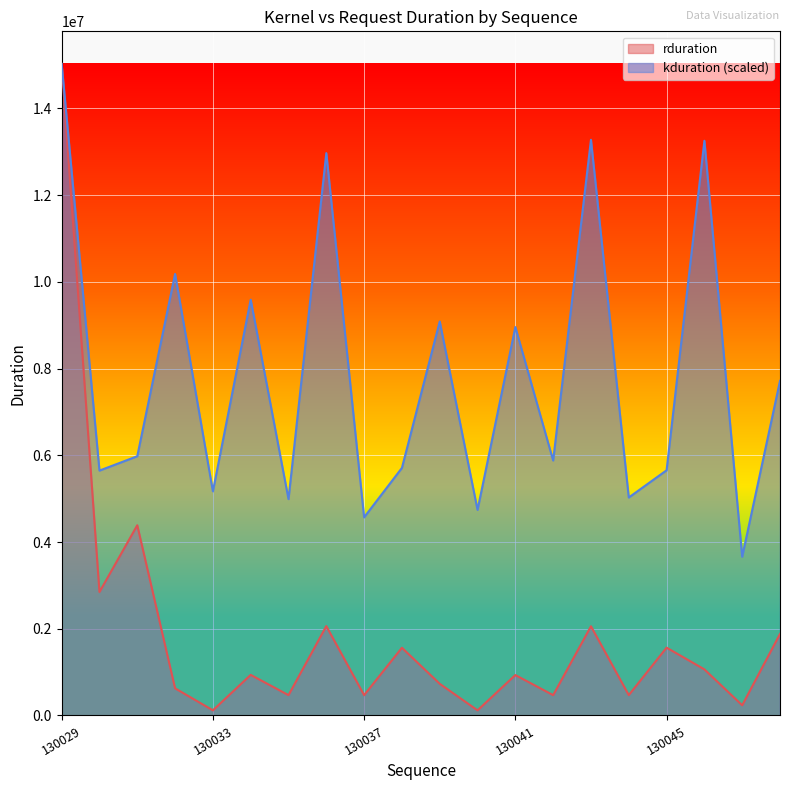

What is the difference between the maximum and minimum values in the kduration series?

11364920.9